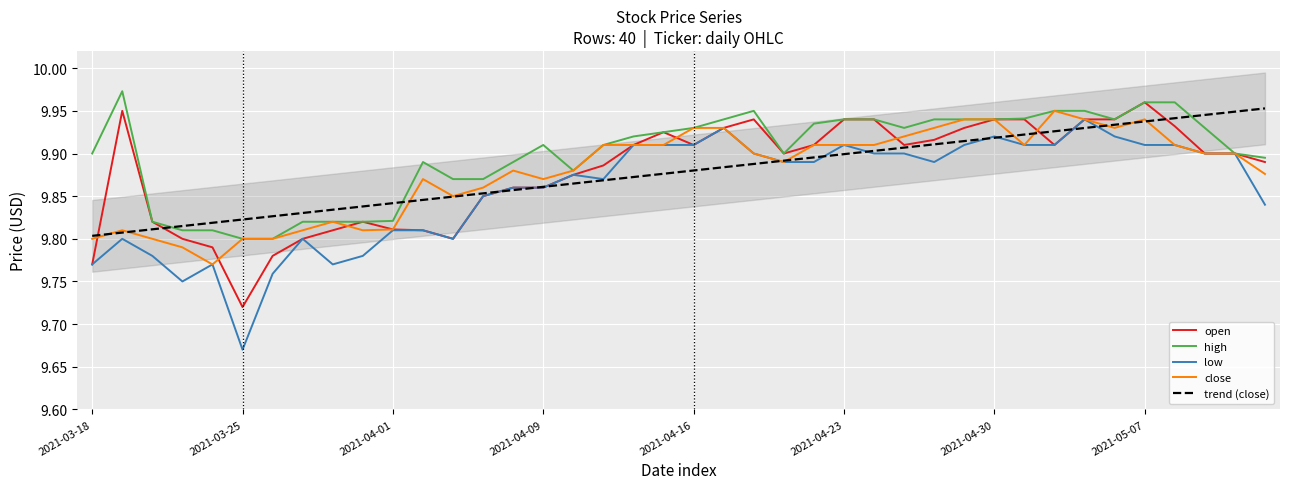

Between 22 and 24, which is larger?

22